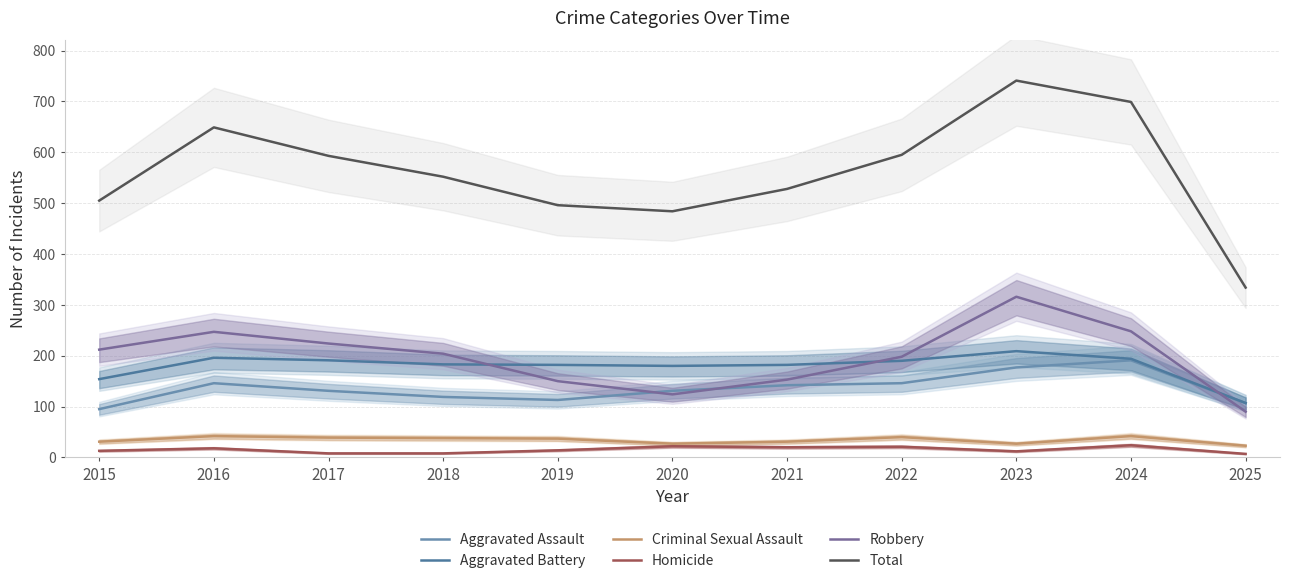

Reading left to right, extract all data points from this chart.

Aggravated Assault: 2015=95	2016=146	2017=131	2018=119	2019=113	2020=131	2021=142	2022=146	2023=177	2024=191	2025=107
Aggravated Battery: 2015=154	2016=196	2017=191	2018=183	2019=182	2020=180	2021=182	2022=190	2023=209	2024=194	2025=107
Criminal Sexual Assault: 2015=31	2016=42	2017=39	2018=38	2019=37	2020=27	2021=31	2022=40	2023=27	2024=42	2025=23
Homicide: 2015=13	2016=18	2017=8	2018=8	2019=14	2020=22	2021=20	2022=21	2023=12	2024=24	2025=7
Robbery: 2015=212	2016=247	2017=224	2018=204	2019=150	2020=124	2021=153	2022=198	2023=316	2024=248	2025=90
Total: 2015=505	2016=649	2017=593	2018=552	2019=496	2020=484	2021=528	2022=595	2023=741	2024=699	2025=334